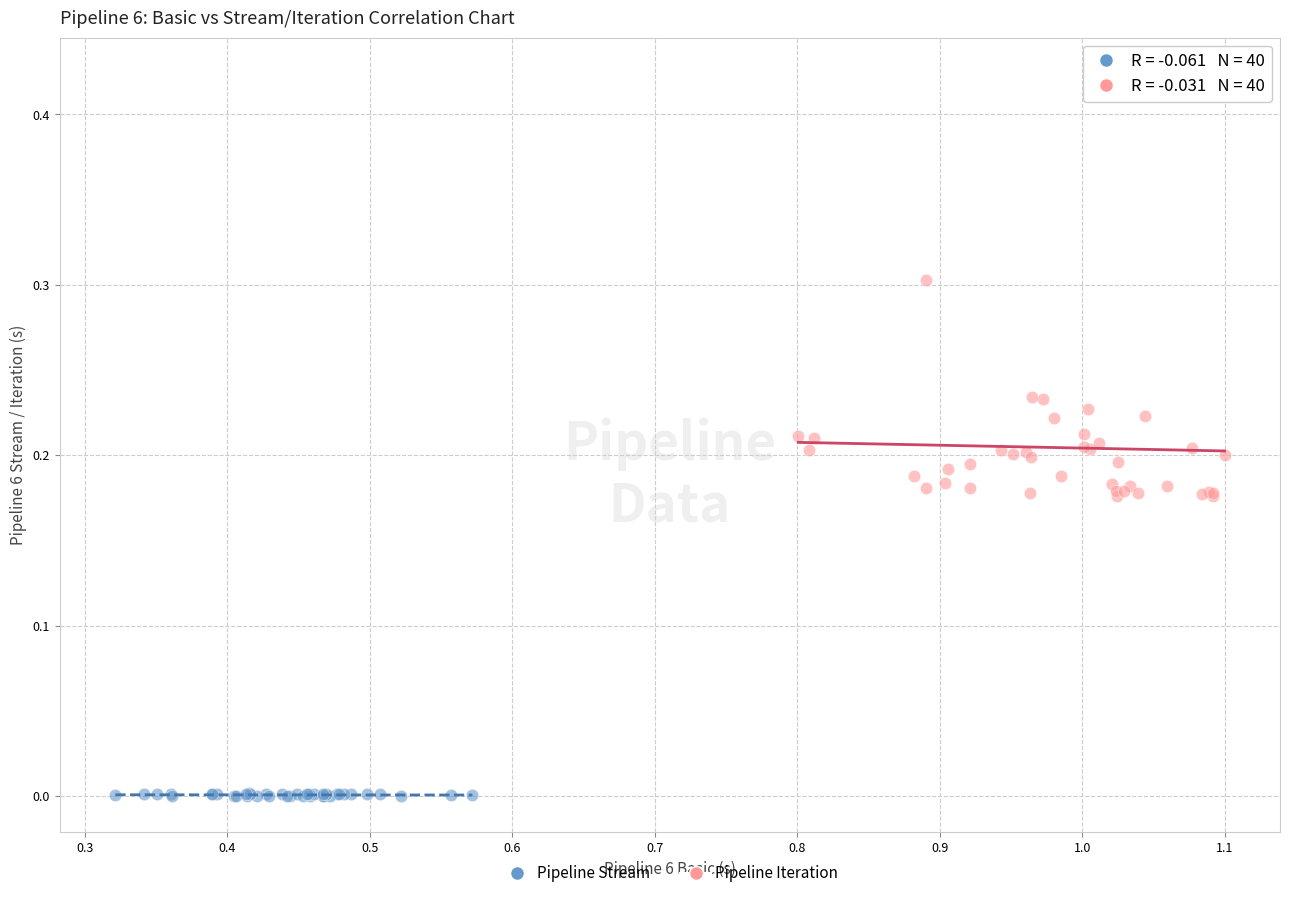

Which series reaches the minimum Y coordinate?

Pipeline Stream